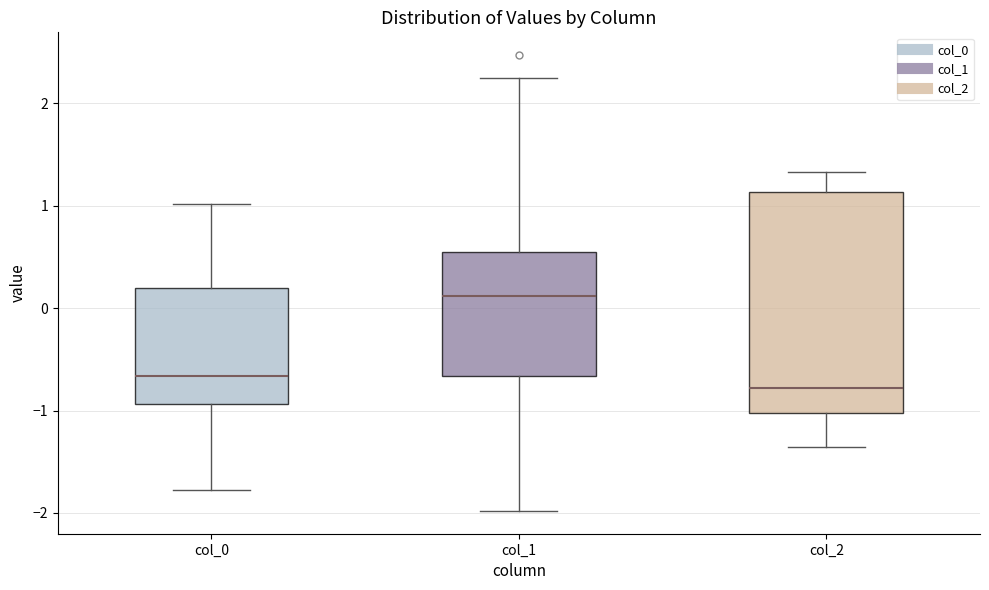

Reading left to right, transcribe this box plot: for each box, give where its median line is, the range the box spans, and where its two whiskers end, as read against the y-axis. The values are not printed on the chart, so give them approximately, as read against the axis.

col_0: median -0.7, box -0.9 to 0.2, whiskers -1.8 to 1.0
col_1: median 0.1, box -0.7 to 0.5, whiskers -2.0 to 2.3
col_2: median -0.8, box -1.0 to 1.1, whiskers -1.4 to 1.3